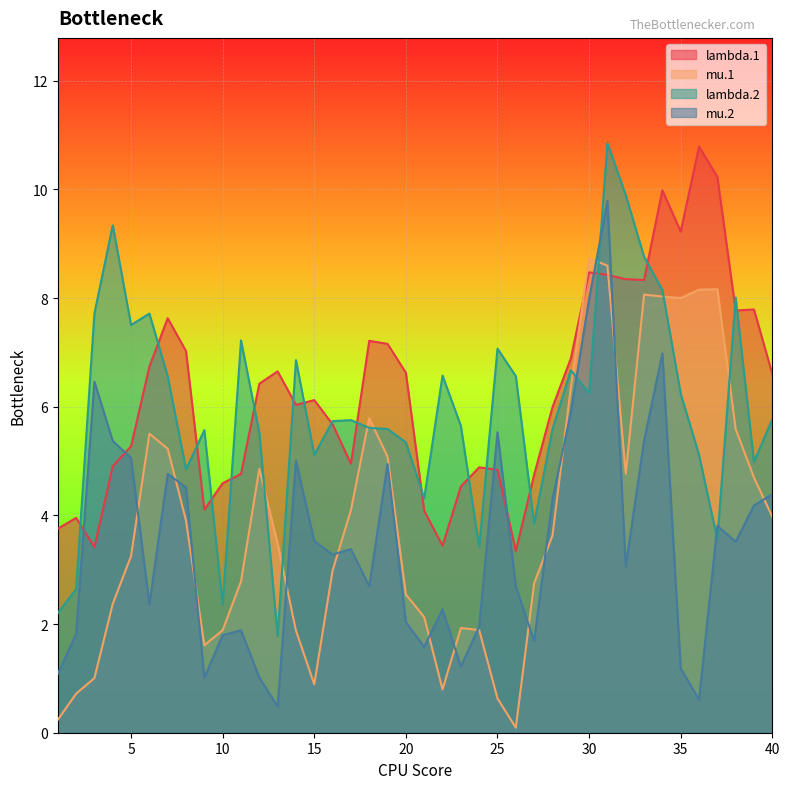

Count the number of data series in this chart.

4